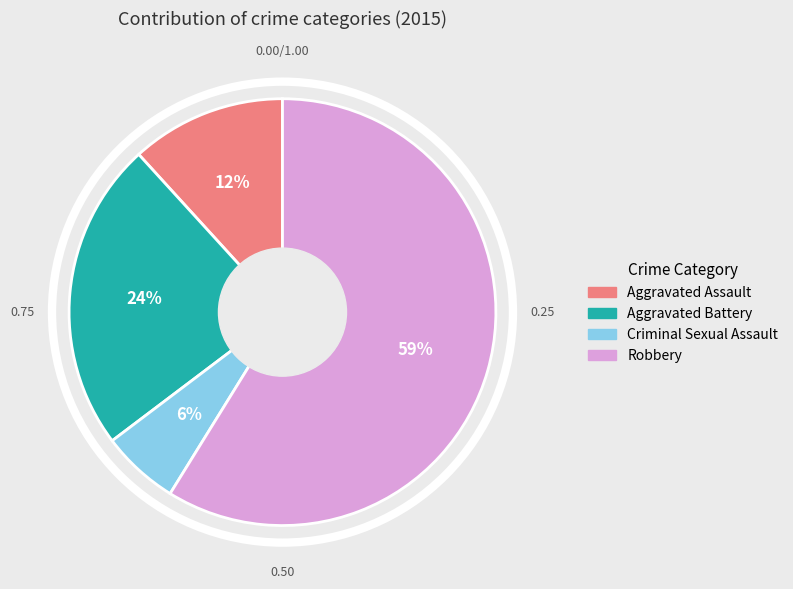

Approximately how many times larger is the value at Aggravated Assault compared to Robbery?

0.2